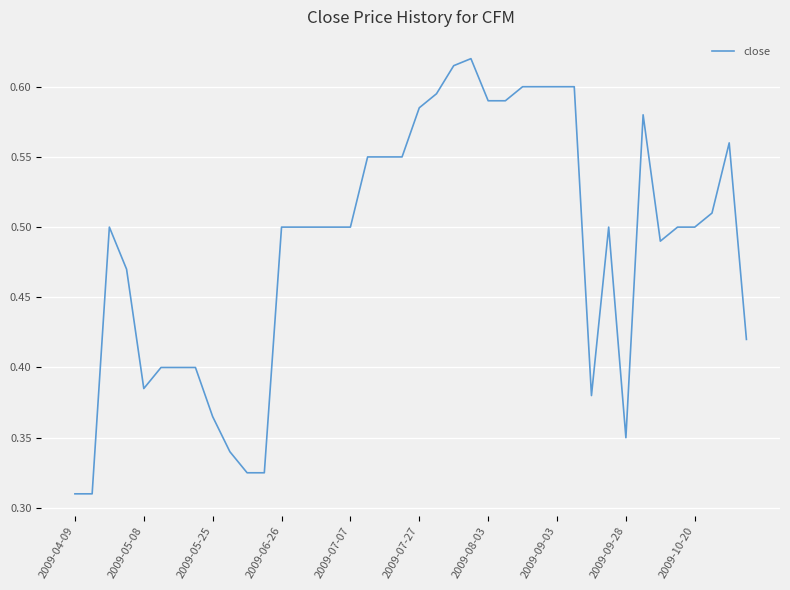

Does the chart have visible grid lines?

Yes